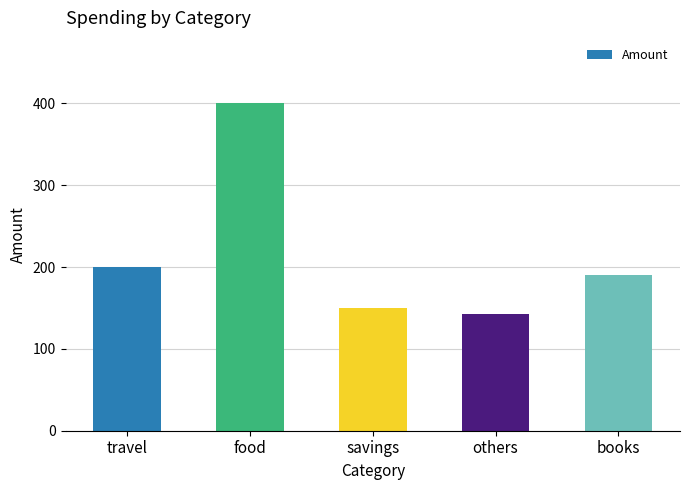

How many values are below 190?

2